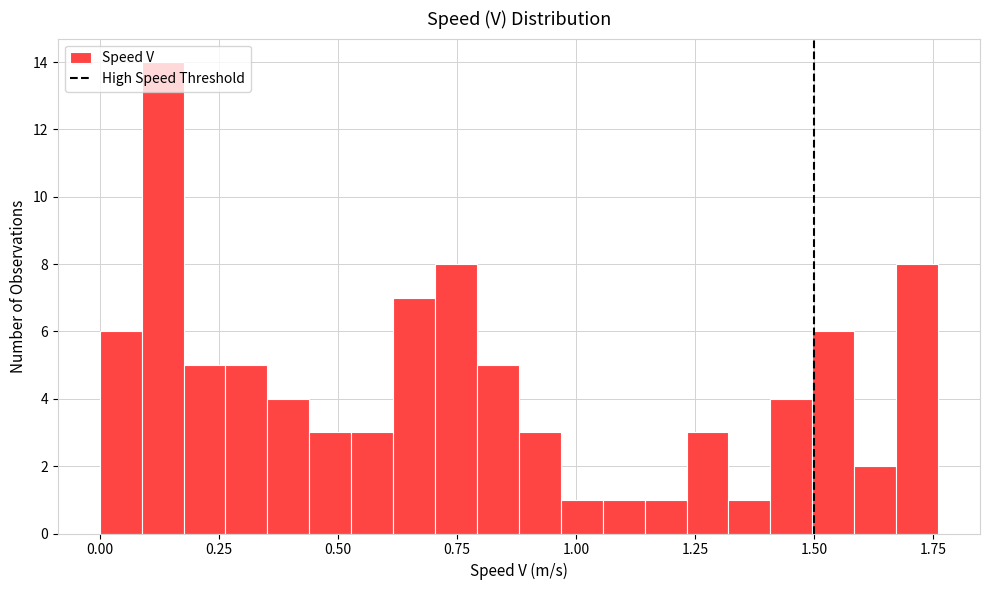

Read against the x-axis, roughly where is the centre of the tallest bar?

0.15